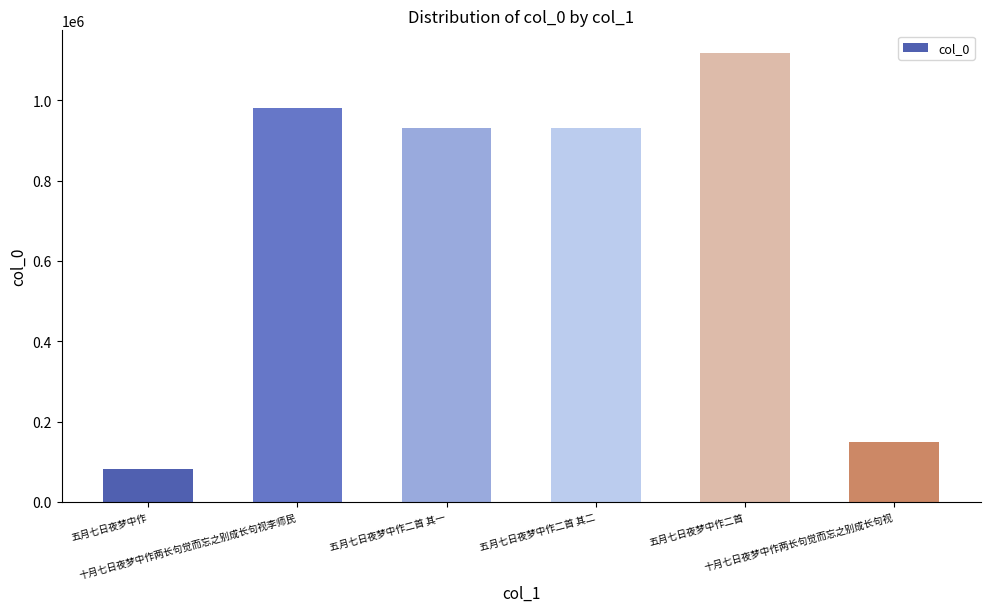

The value at 十月七日夜梦中作两长句觉而忘之别成长句视李师民 is 405612. True or false?

False